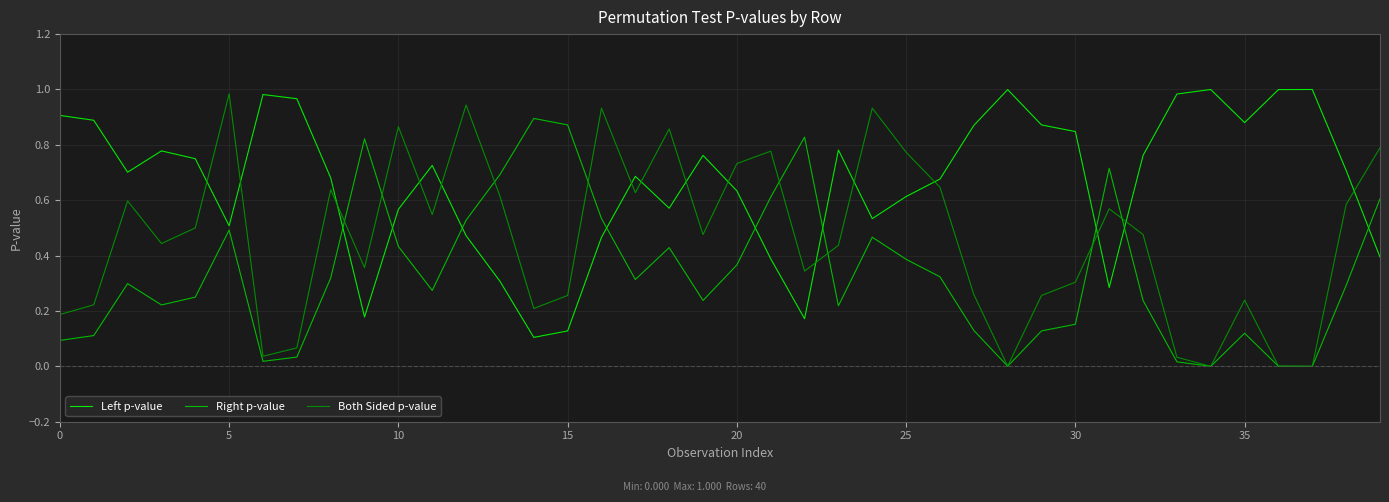

Which series ends up on top after the final intersection of Left p-value and Right p-value?

Right p-value